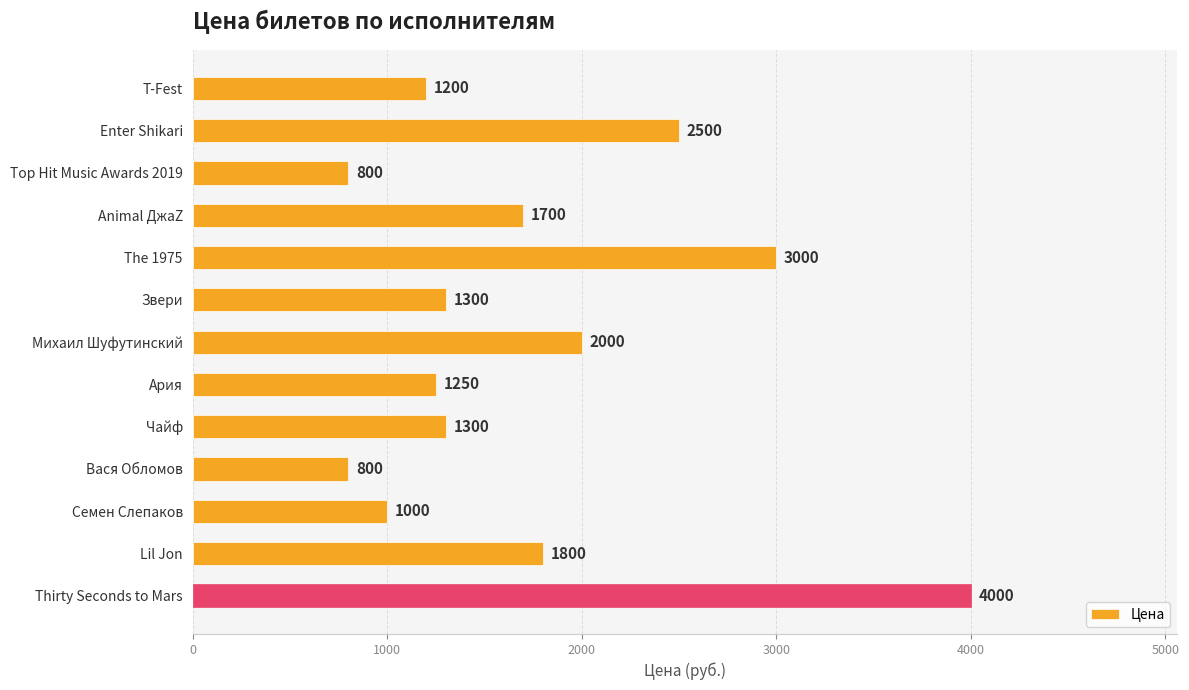

Reading top to bottom, list all the values displayed in this chart.

T-Fest=1200	Enter Shikari=2500	Top Hit Music Awards 2019=800	Animal ДжаZ=1700	The 1975=3000	Звери=1300	Михаил Шуфутинский=2000	Ария=1250	Чайф=1300	Вася Обломов=800	Семен Слепаков=1000	Lil Jon=1800	Thirty Seconds to Mars=4000